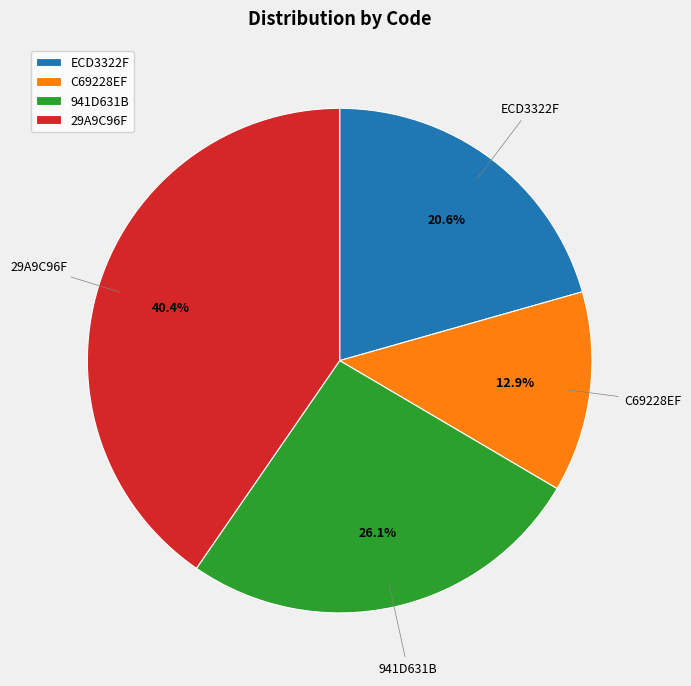

What is the total percentage of C69228EF and 29A9C96F?

53.3%